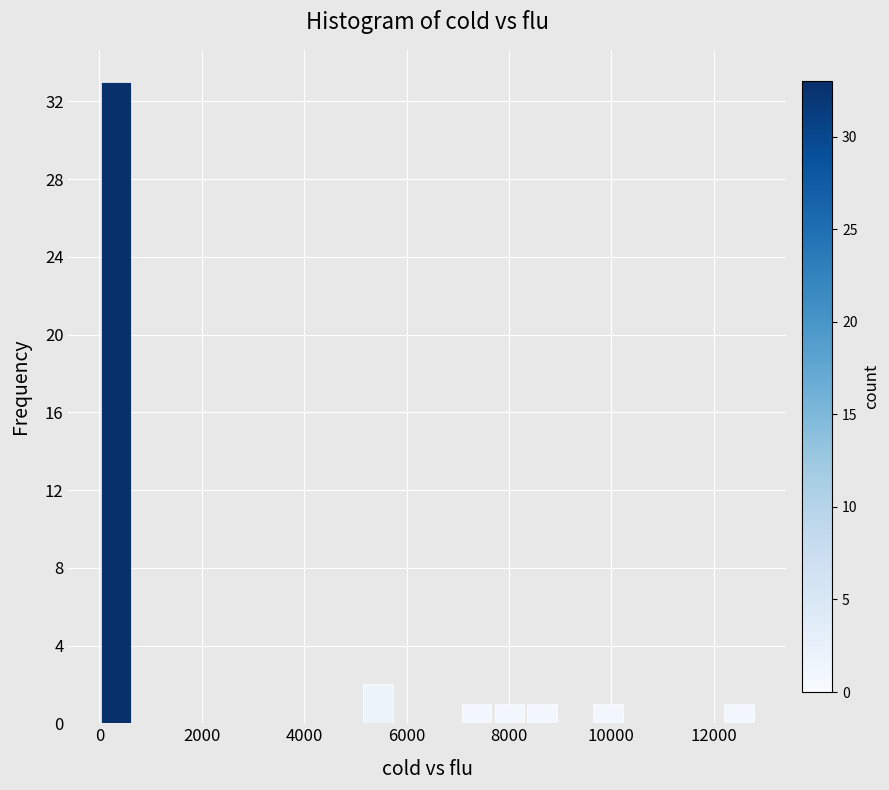

Around what value on the x-axis is the tallest bar? Give the approximate position of its centre, as read against the axis.

400